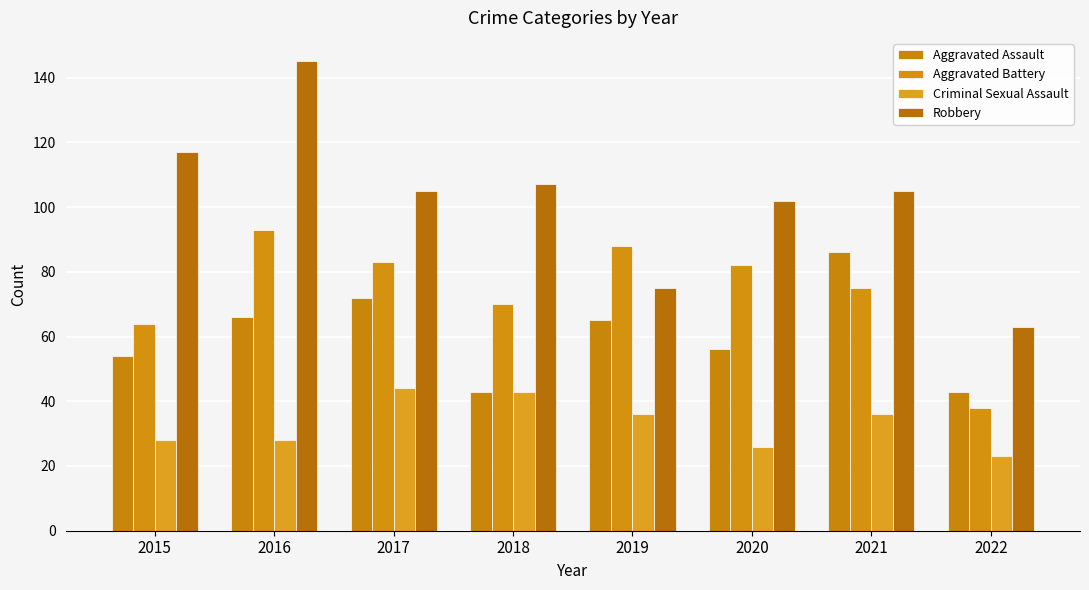

Does the chart contain any negative values?

No